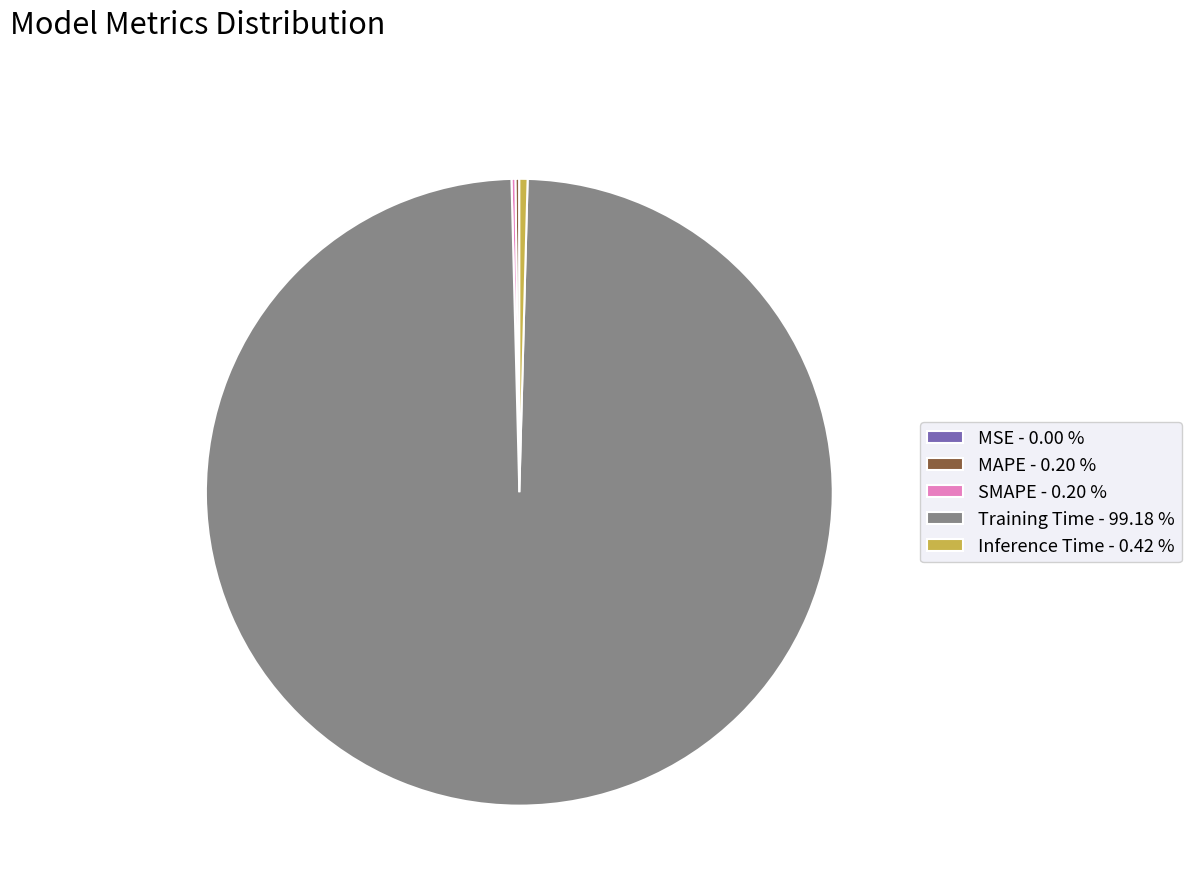

Does any single category account for the majority?

Yes